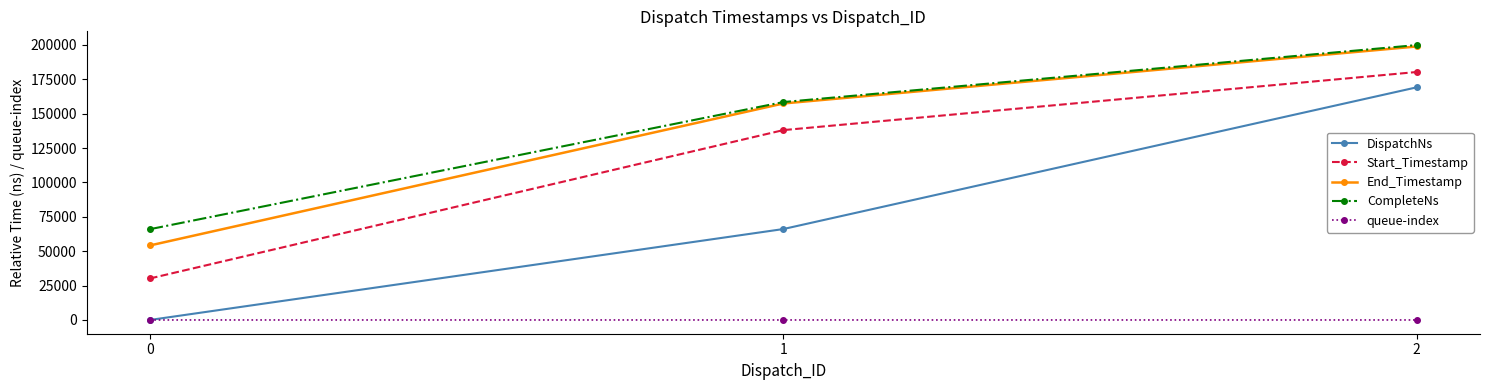

Count the number of categories in the chart.

3